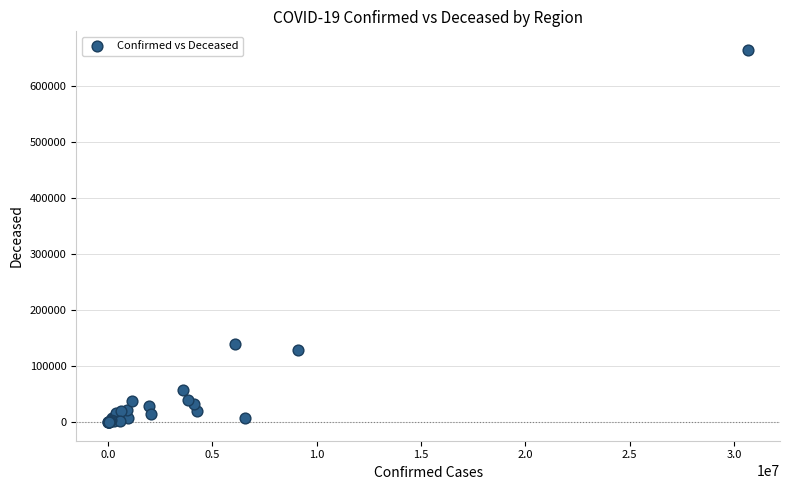

What Y value in the scatter plot is closest to 332525?

139821